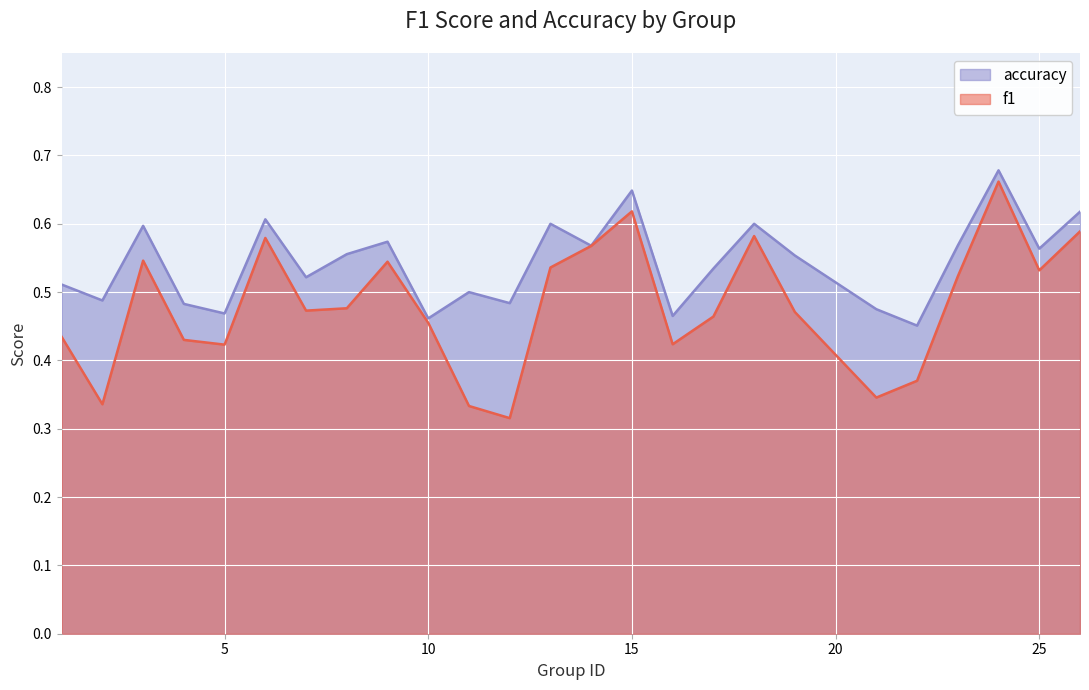

True or false: accuracy and f1 cross at least once.

False